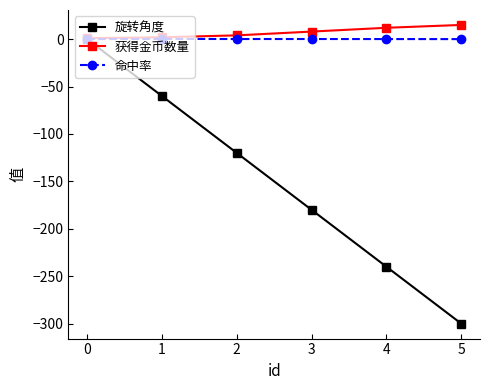

The value of 旋转角度 at 5 is -300.0. True or false?

True